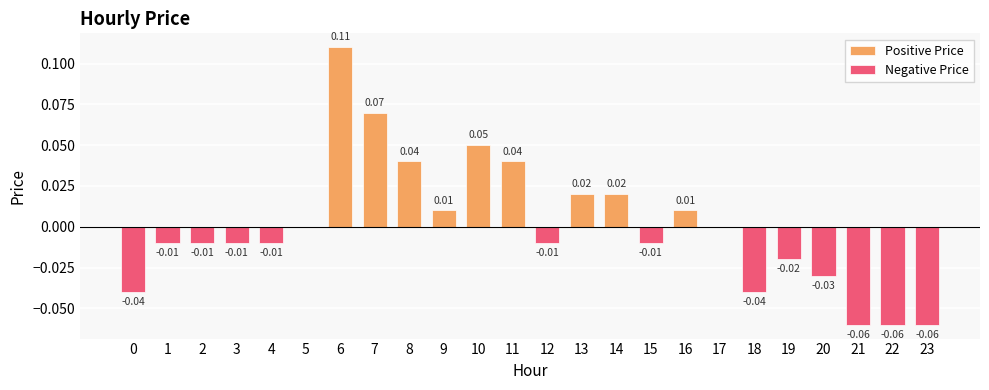

Between 7 and 0, which is larger?

7